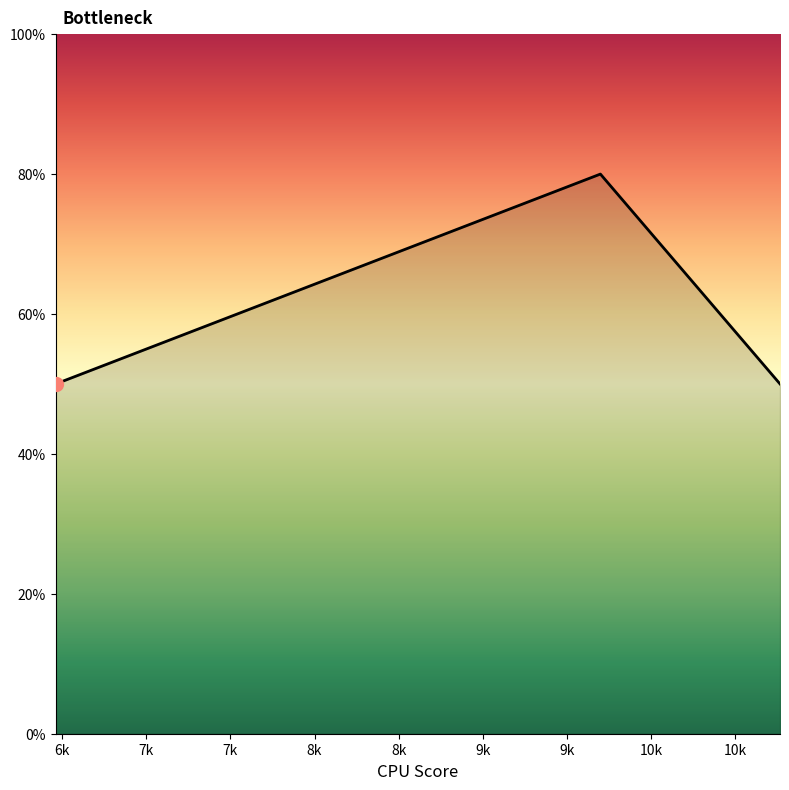

Is this an area chart (filled region under the line)?

Yes